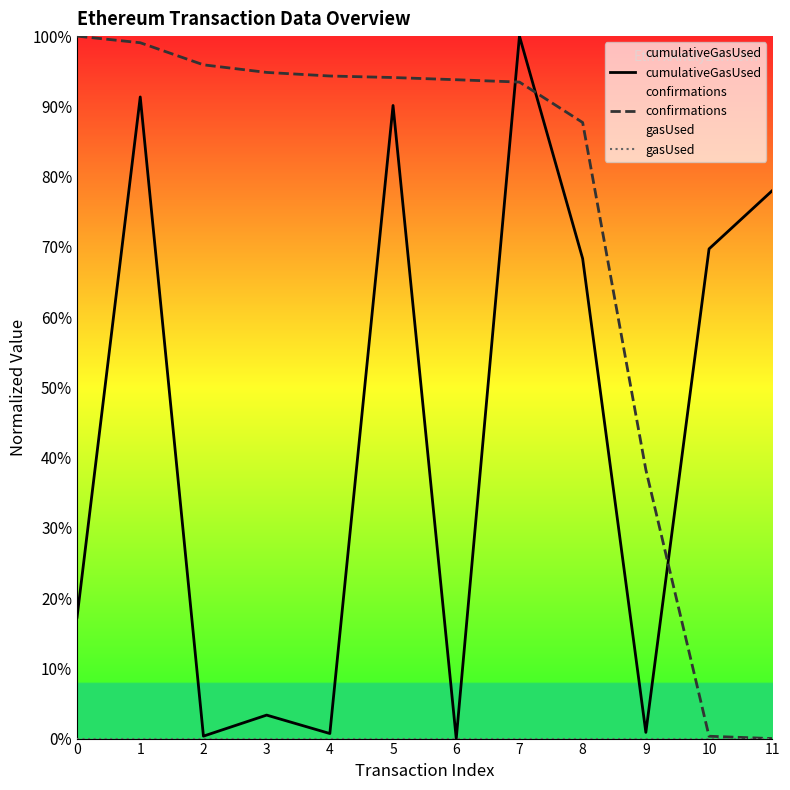

True or false: gasUsed has more than 0 points higher than both neighbors.

False